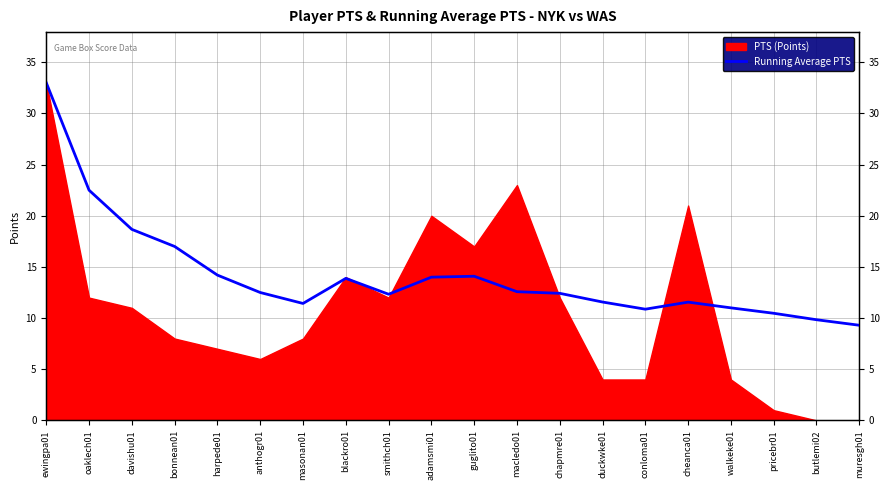

The value at harpede01 is 23.5. True or false?

False